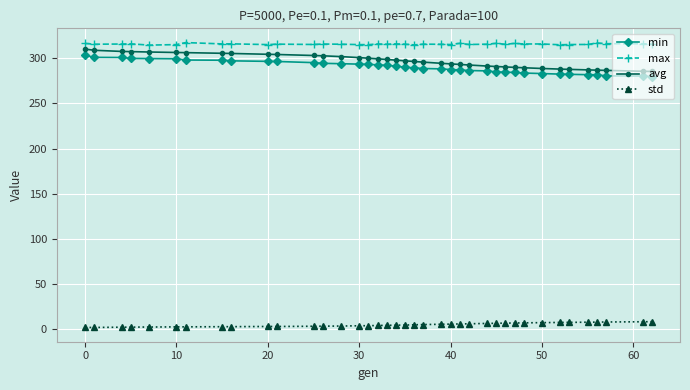

What is the value of the std point at the 16th from the left?

3.9